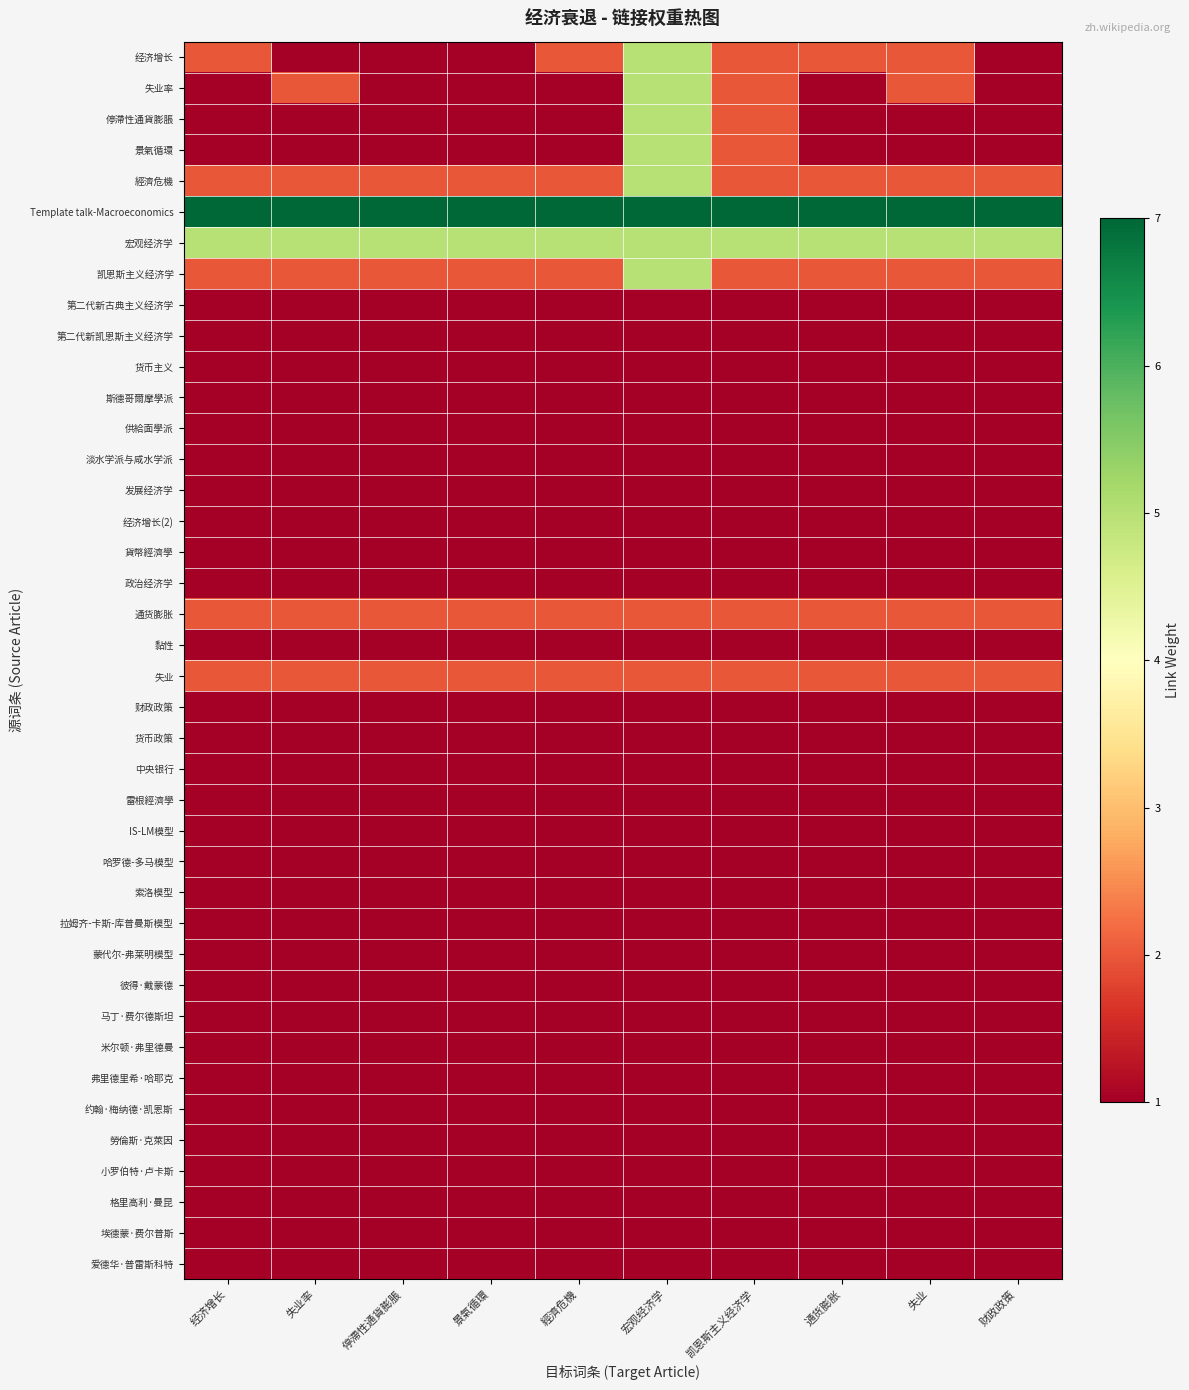

How many series are shown in this chart?

40